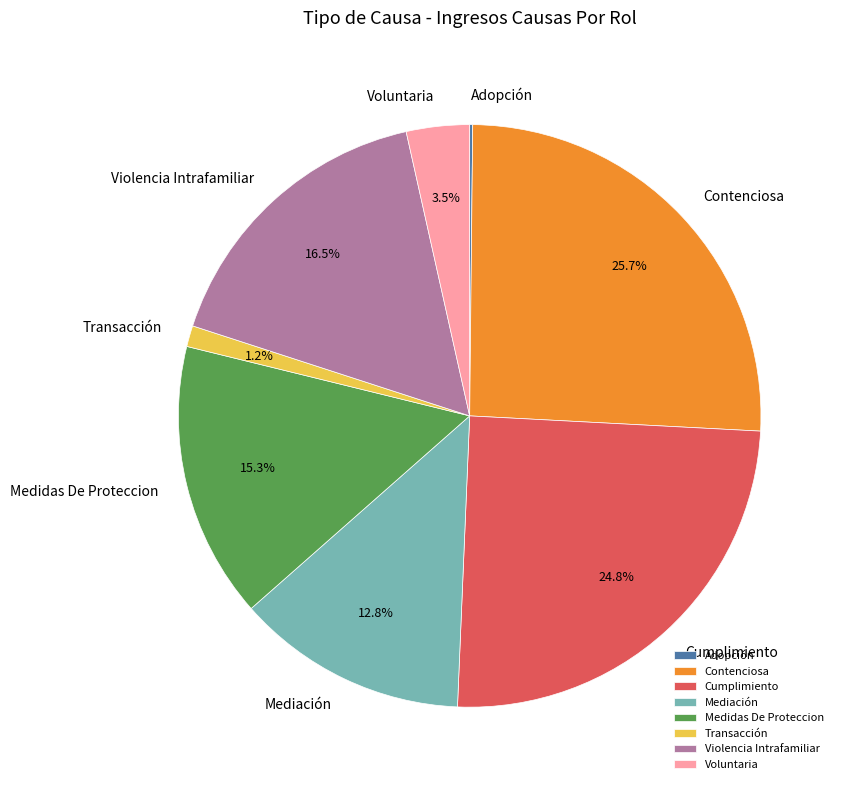

What portion of the pie excludes Violencia Intrafamiliar?

83.5%